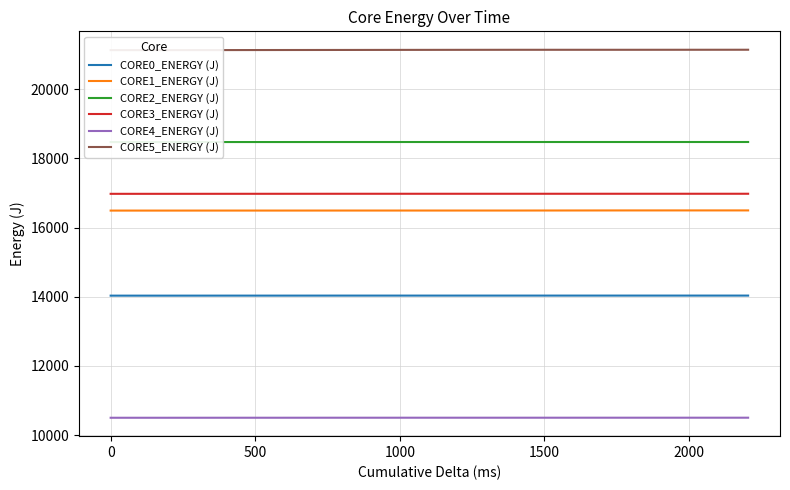

Does the chart have visible grid lines?

Yes